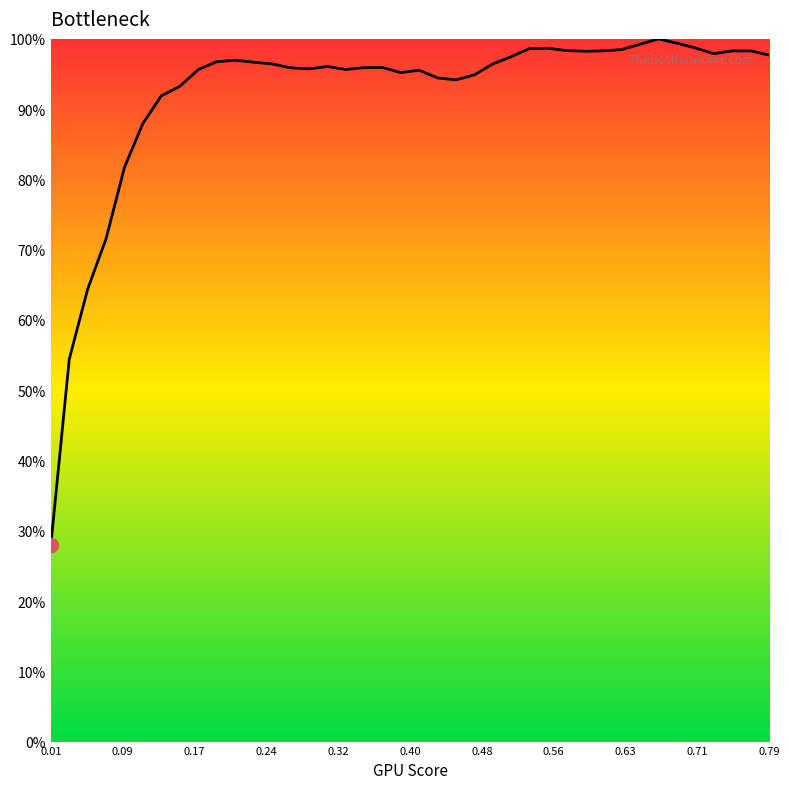

What is the difference between the maximum and minimum values?

72.0